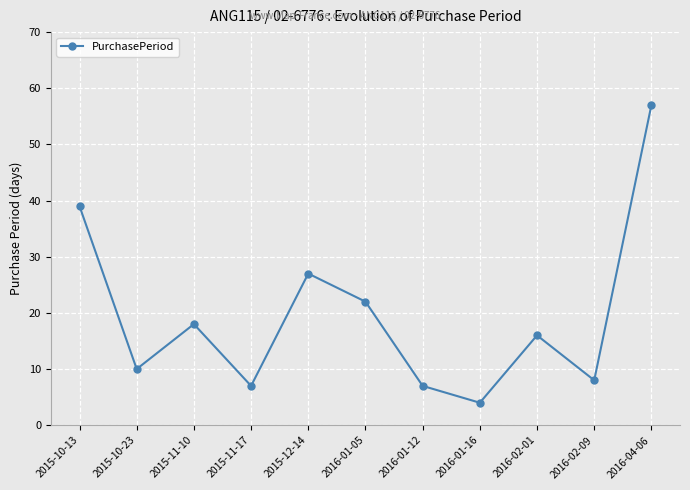

The value at 2016-01-05 is 13. True or false?

False